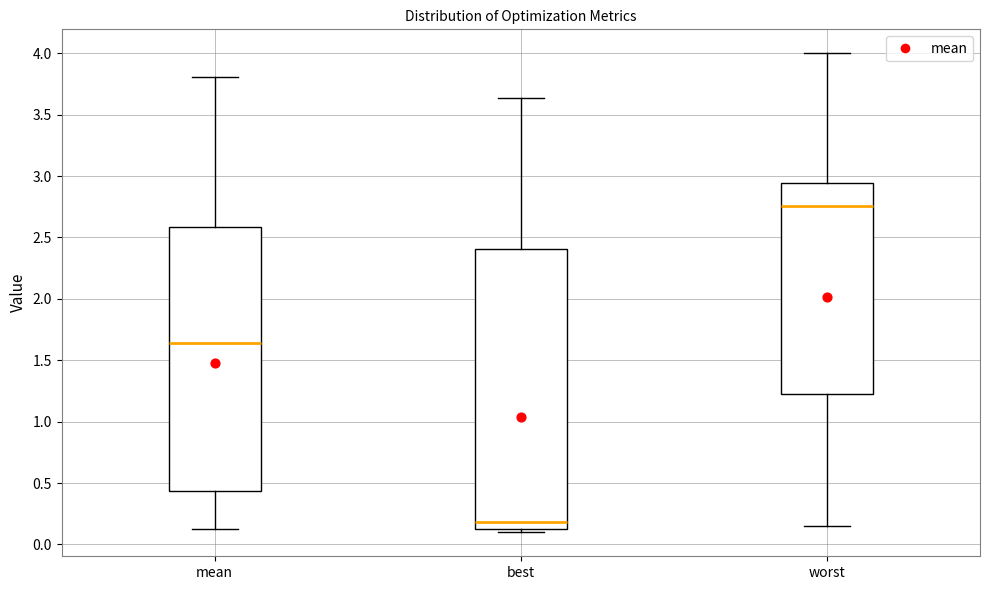

Reading left to right, read every box against the y-axis: the position of its median line, the range the box covers, and the ends of its whiskers. The values are not printed on the chart, so give them approximately, as read against the axis.

mean: median 1.65, box 0.45 to 2.60, whiskers 0.15 to 3.80
best: median 0.20, box 0.10 to 2.40, whiskers 0.10 (just below the box's lower edge) to 3.65
worst: median 2.75, box 1.20 to 2.95, whiskers 0.15 to 4.00